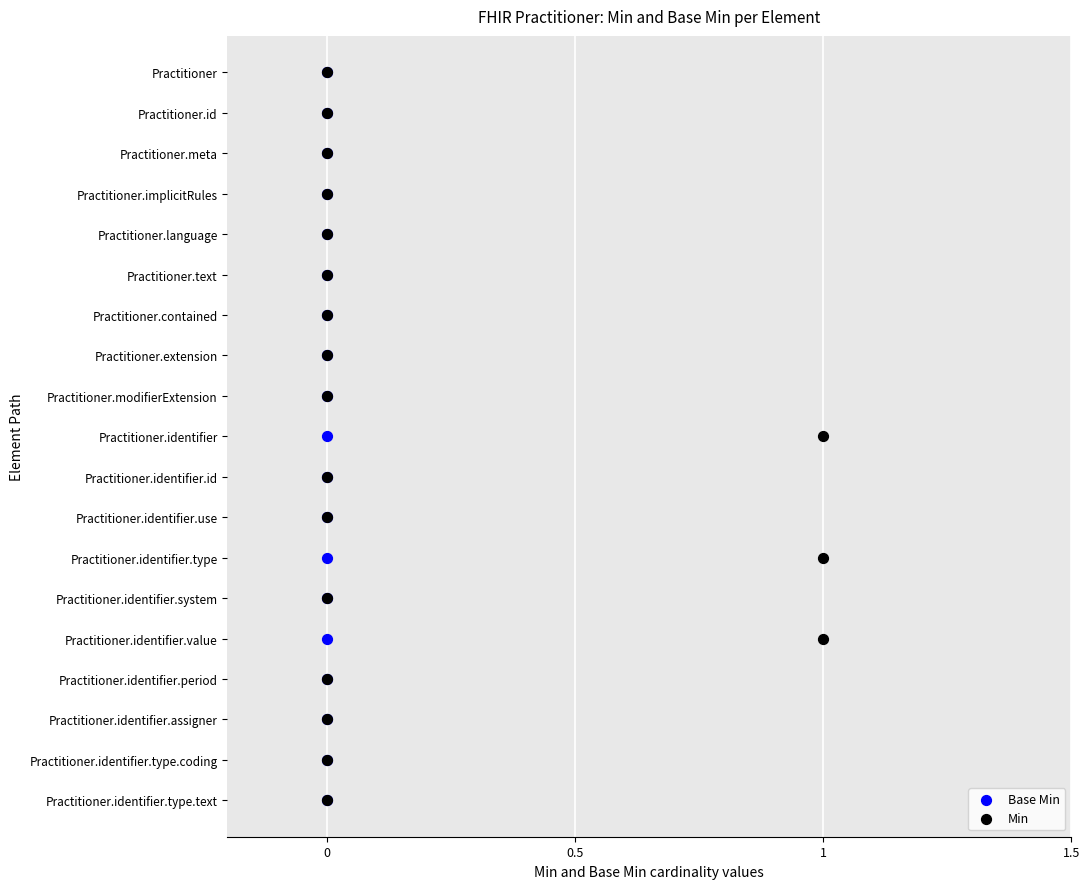

What are all the series names shown in the legend?

Base Min, Min